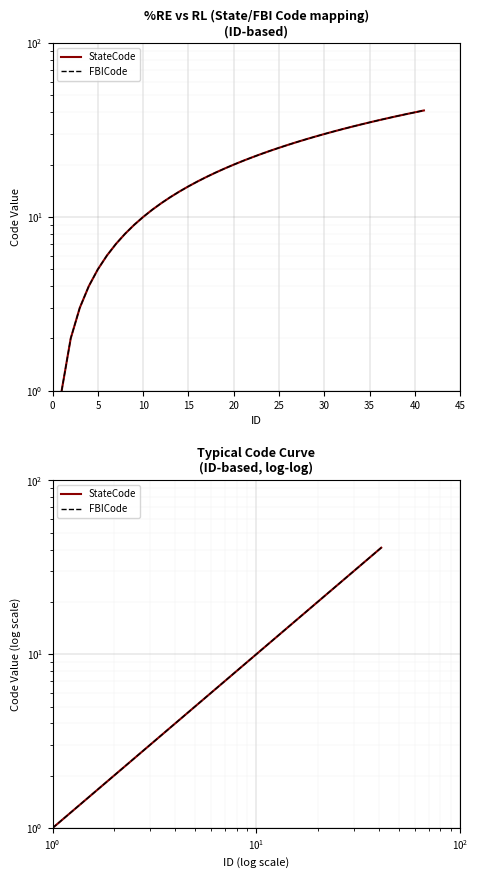

Which series changed the most between 5 and 35?

StateCode